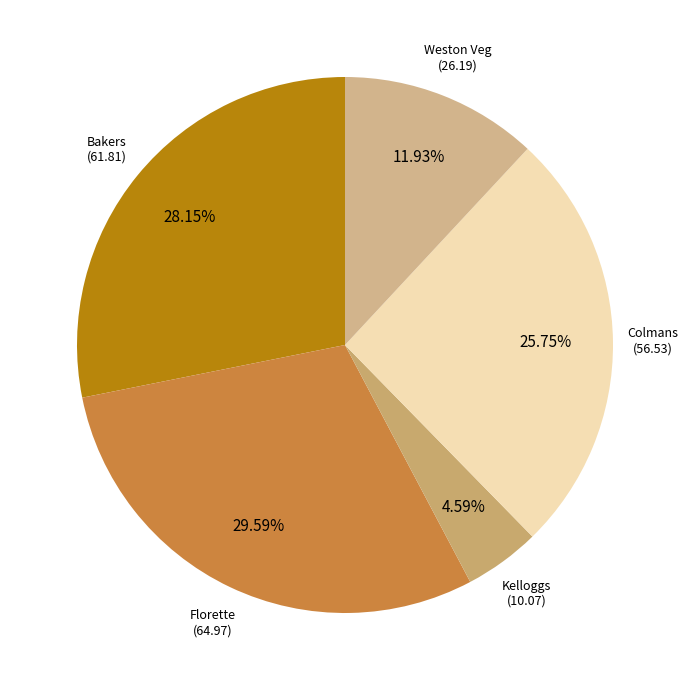

Is there a majority slice in this chart?

No